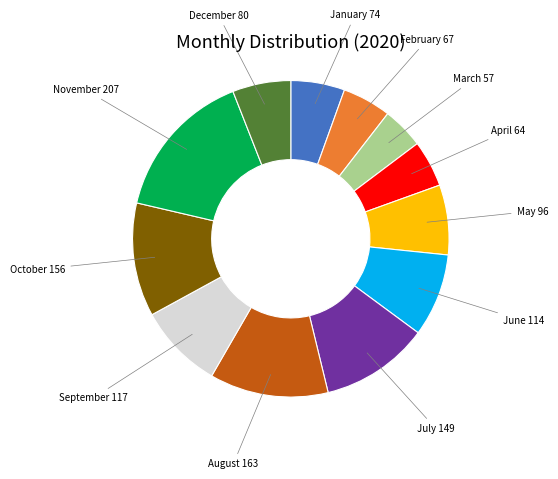

Does any single category account for the majority?

No